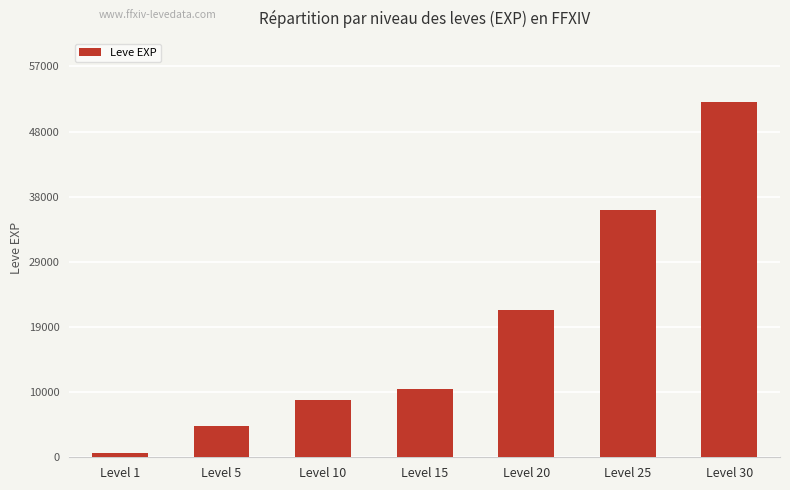

What is the ratio of the value at Level 5 to the value at Level 30?

0.1